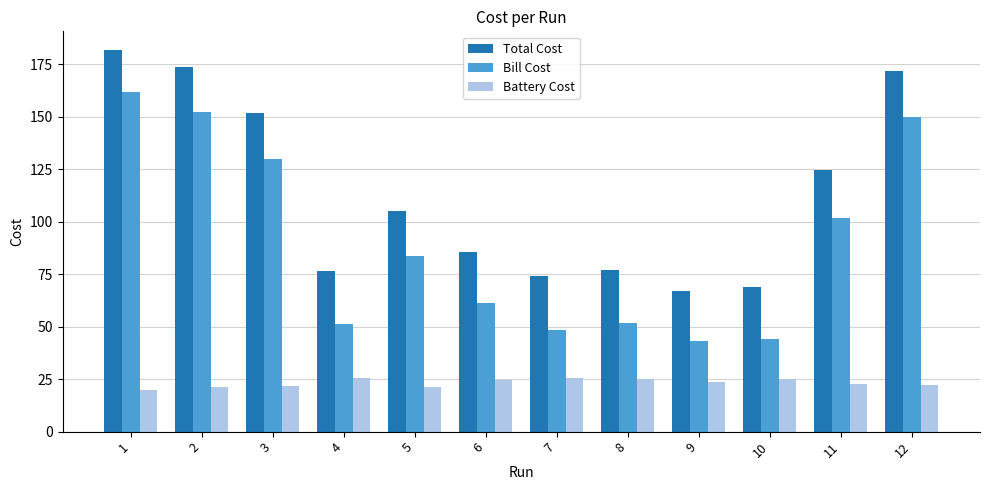

What is the difference between the Bill Cost values at 3 and 9?

86.6